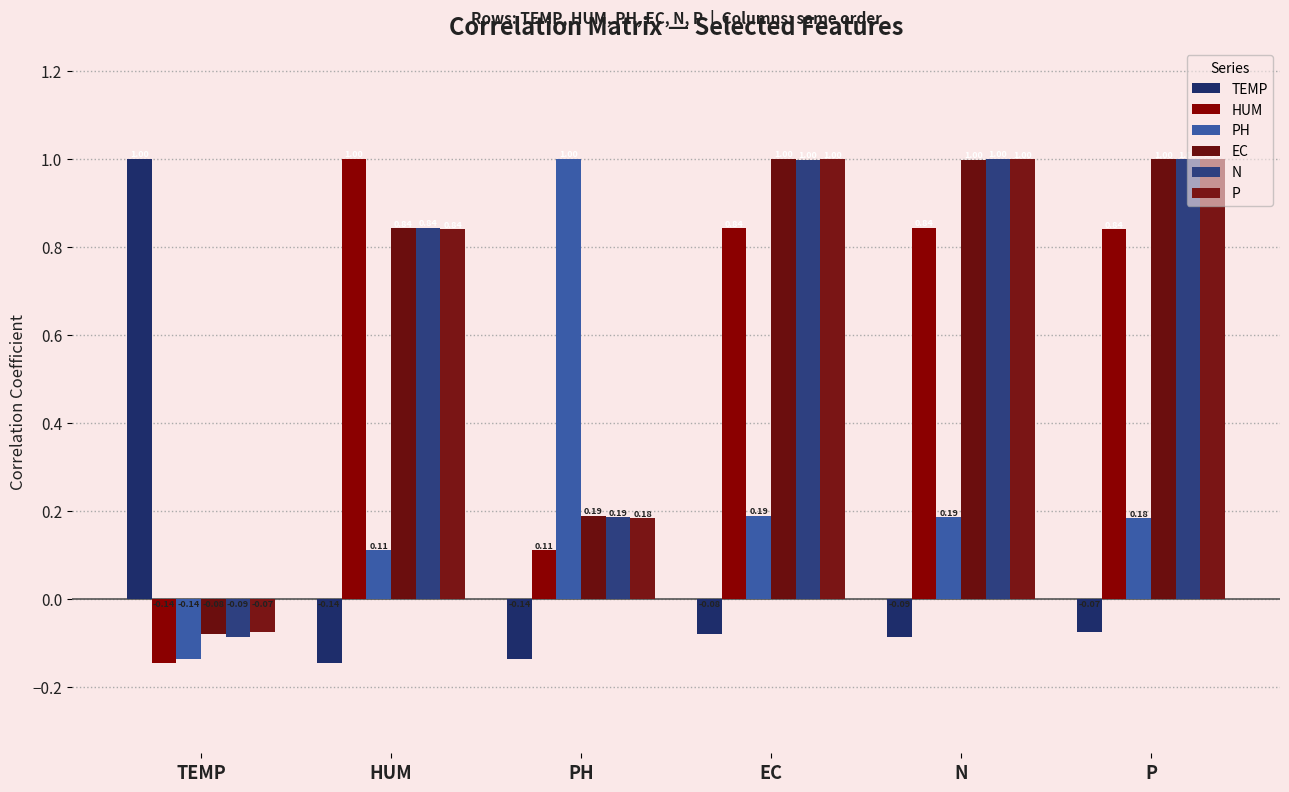

List the labels in order of P value, smallest first.

TEMP, PH, HUM, N, EC, P